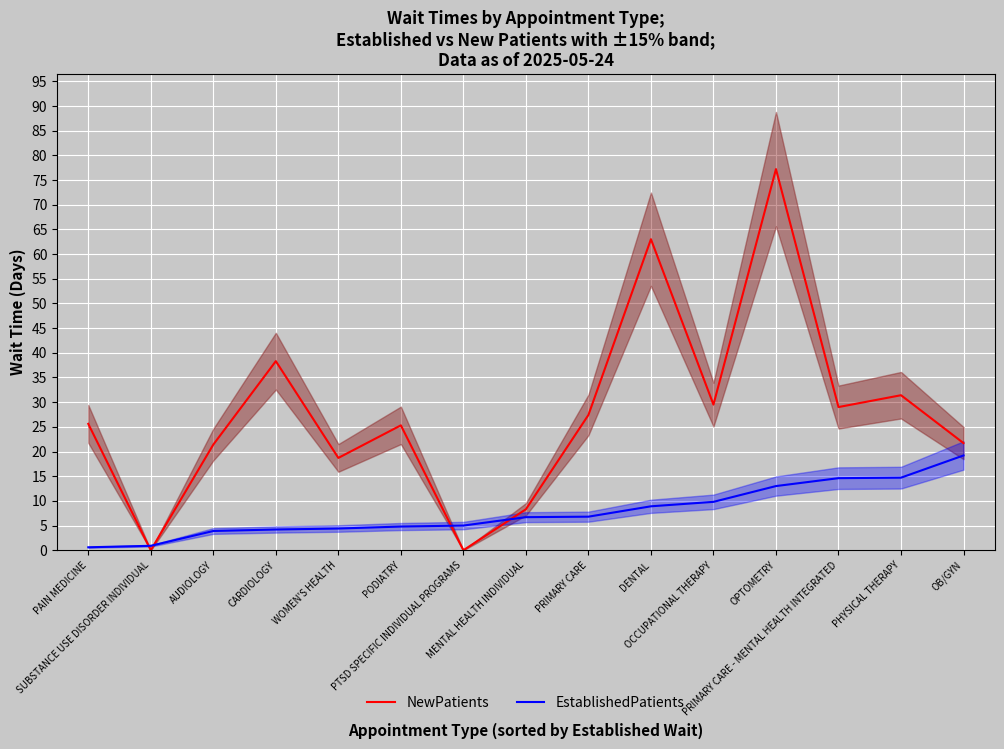

What is the label of the 1st point from the right?

OB/GYN